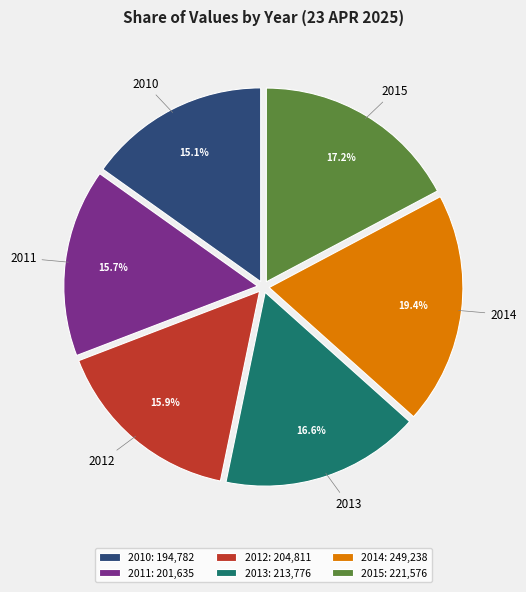

To the nearest percent, what portion does 2010 represent?

15%